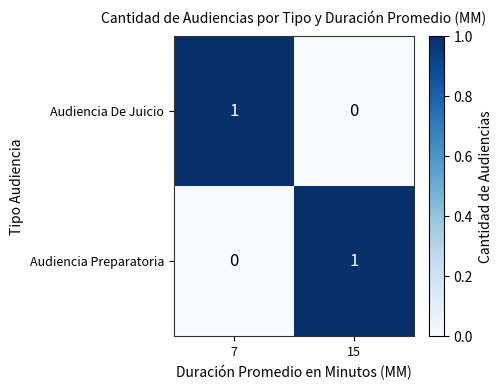

The Audiencia Preparatoria series shows 2 at 15. True or false?

False